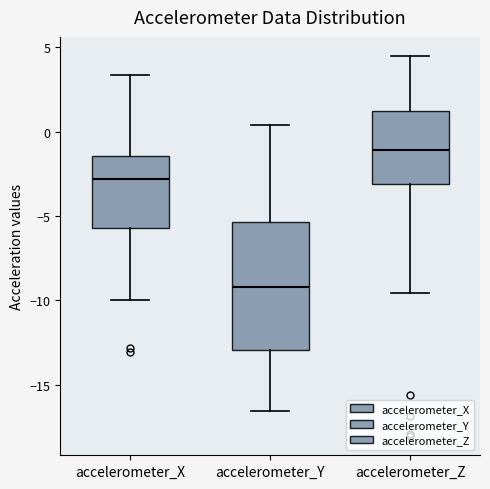

Comparing the boxes themselves (not the whiskers), which one is the tallest?

accelerometer_Y